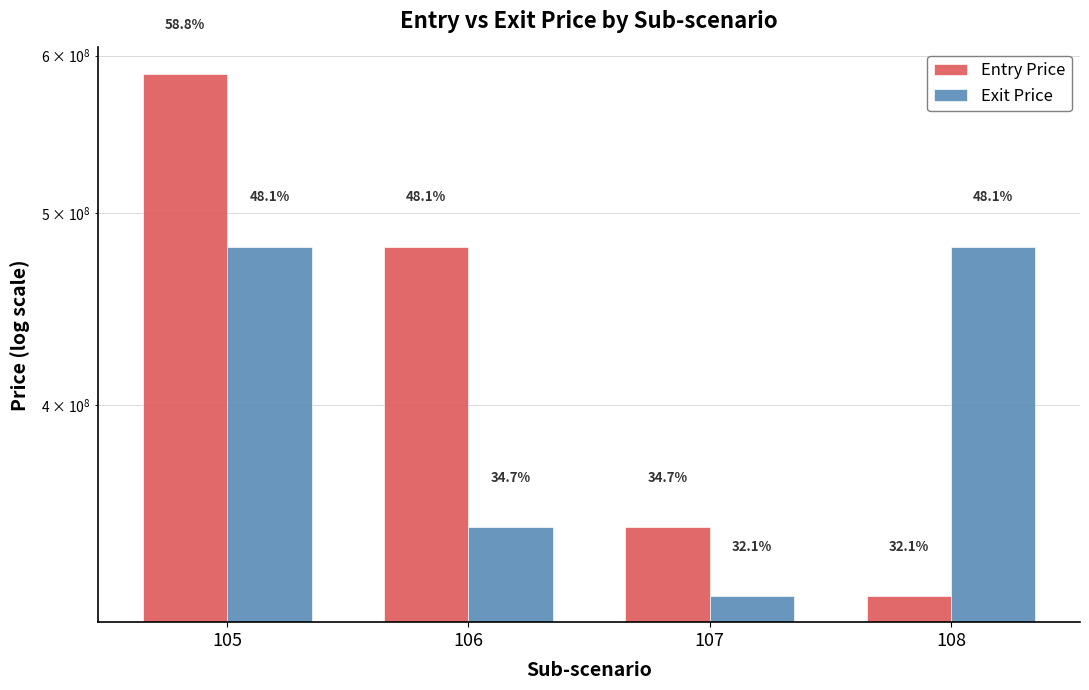

Where does the Exit Price series first go above 480778731?

105